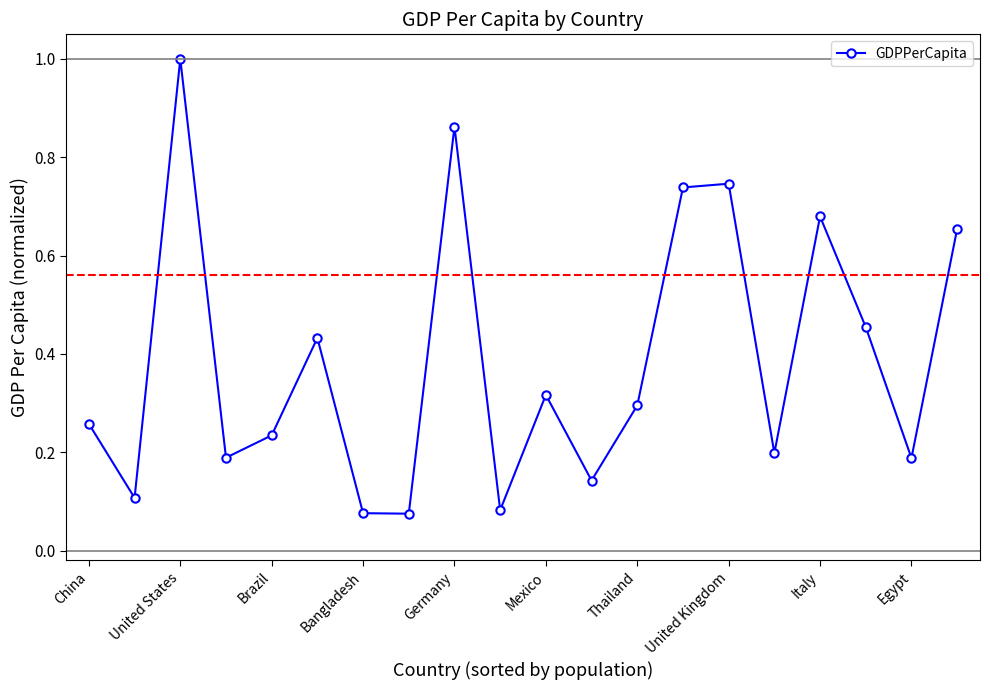

What is the difference between the second highest and second lowest values?

0.8